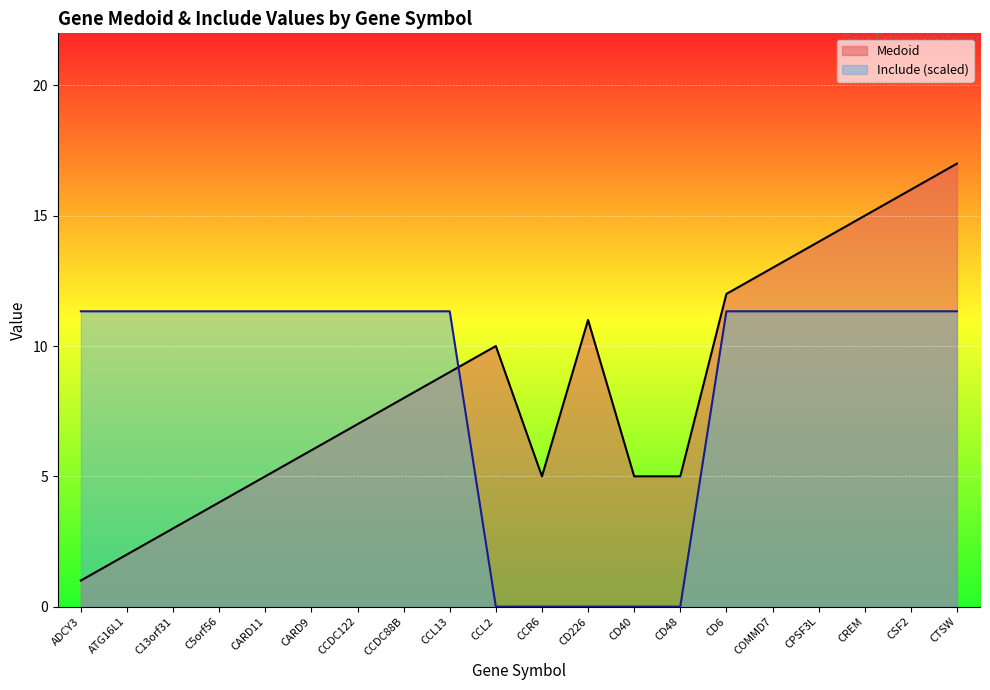

What is the maximum value shown in the chart?

17.0